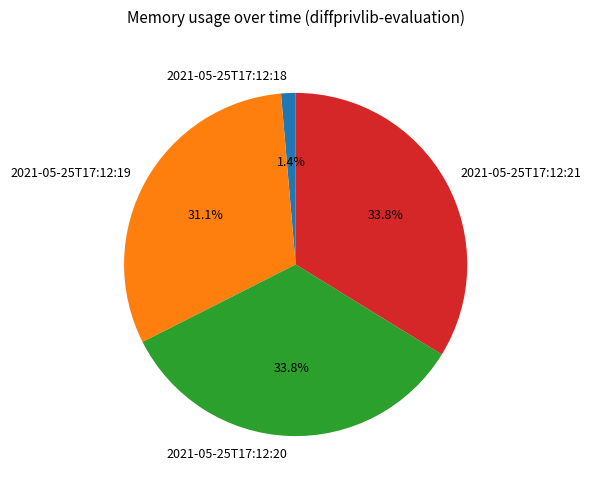

To the nearest percent, what percentage of the pie is 2021-05-25T17:12:19?

31%